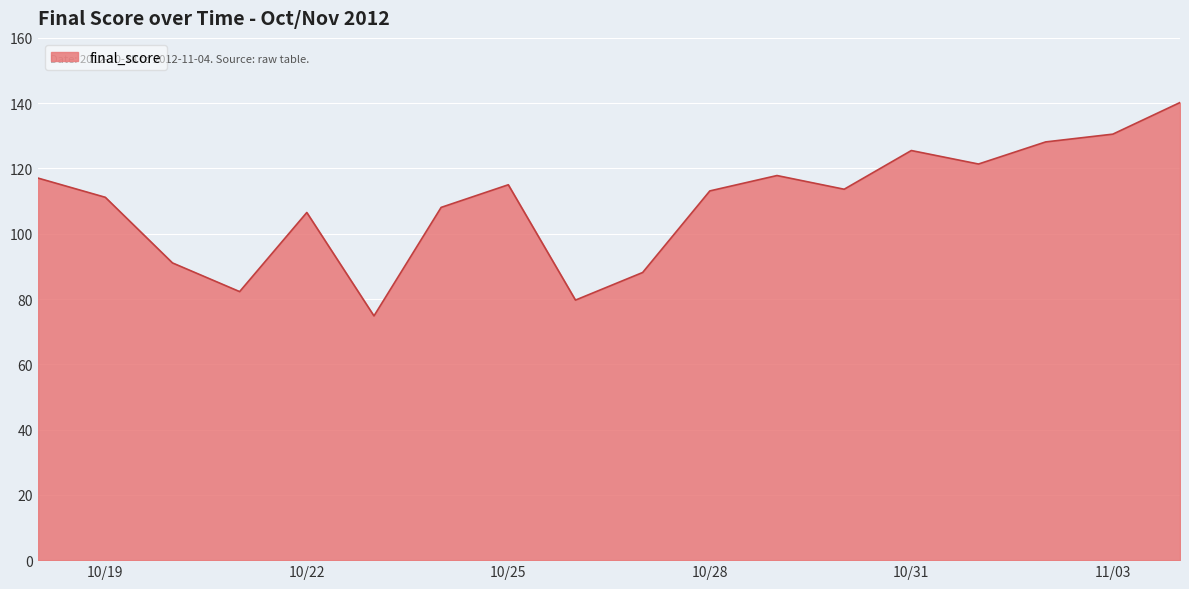

What is the difference between the maximum and minimum values?

65.4